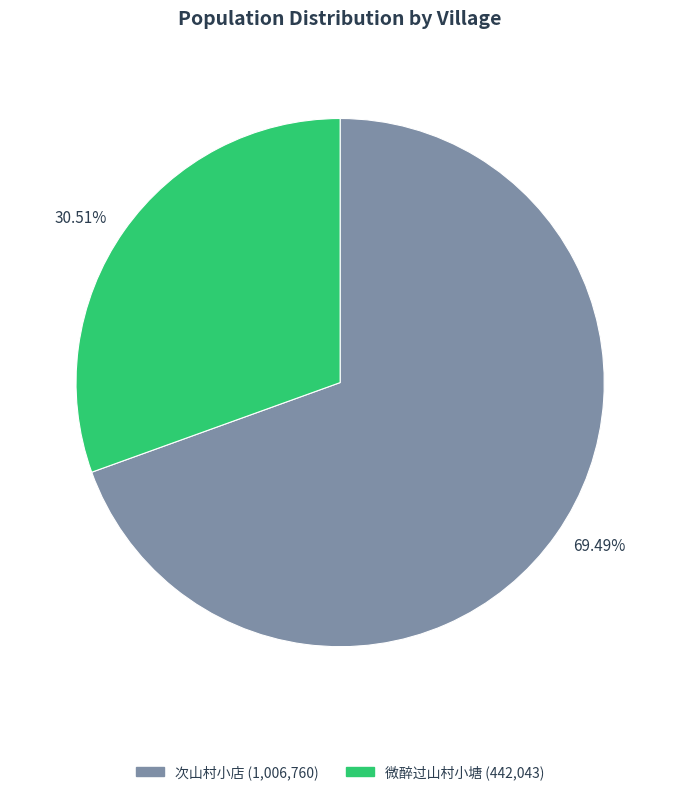

Do 69.49% and 30.51% together represent more than half of the pie?

Yes